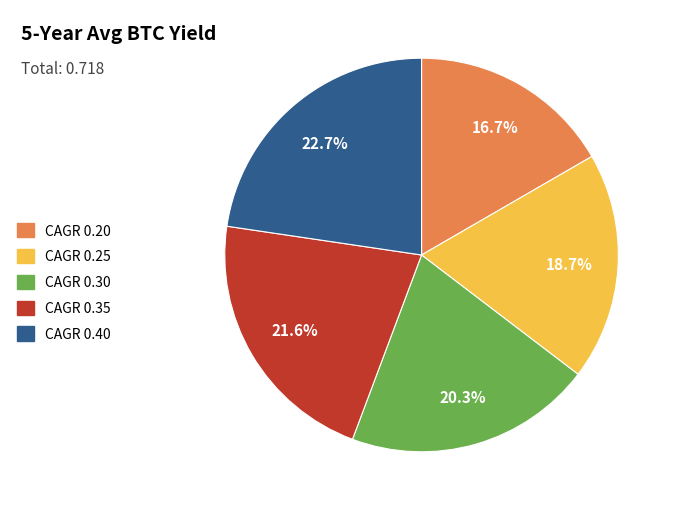

What is the ratio of the value at CAGR 0.40 to the value at CAGR 0.20?

1.4